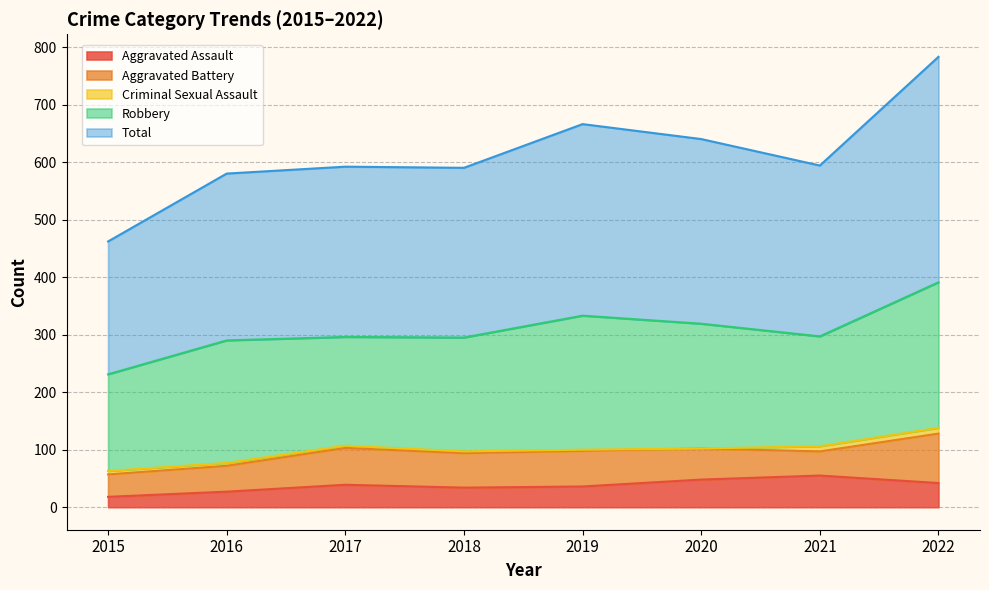

Rank the series by their maximum value, from lowest to highest.

Criminal Sexual Assault, Aggravated Assault, Aggravated Battery, Robbery, Total